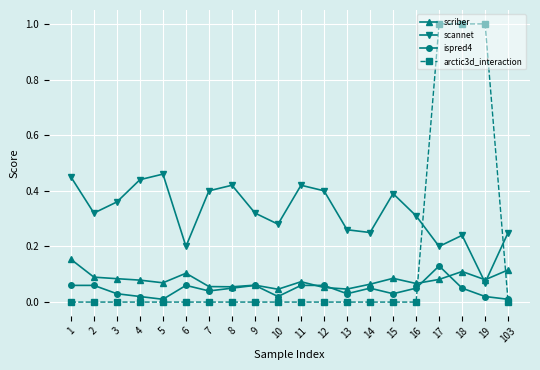

Is the value of ispred4 at 8 greater than the value of scannet at 17?

No